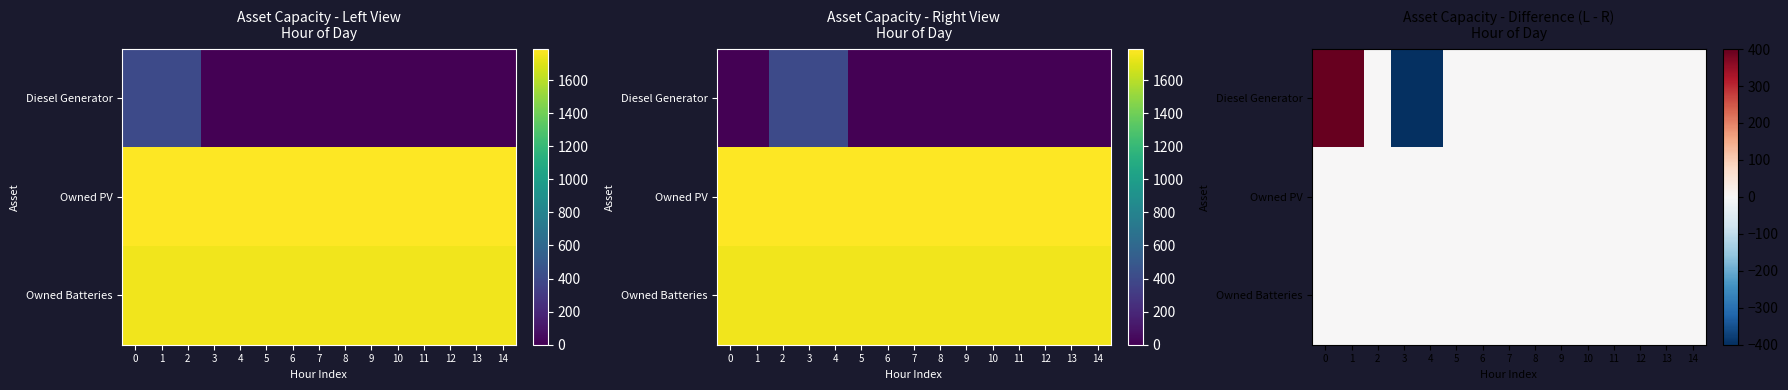

Which series has the largest range (max minus min)?

Diesel Generator